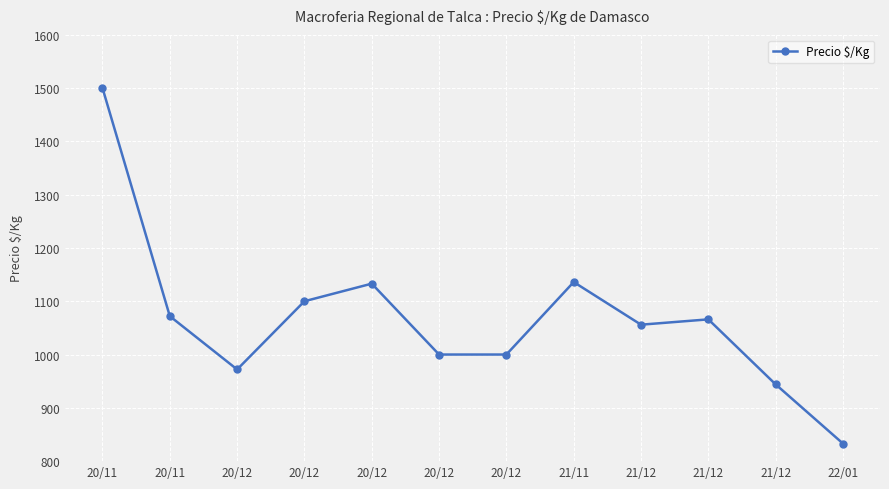

Does the chart have visible grid lines?

Yes